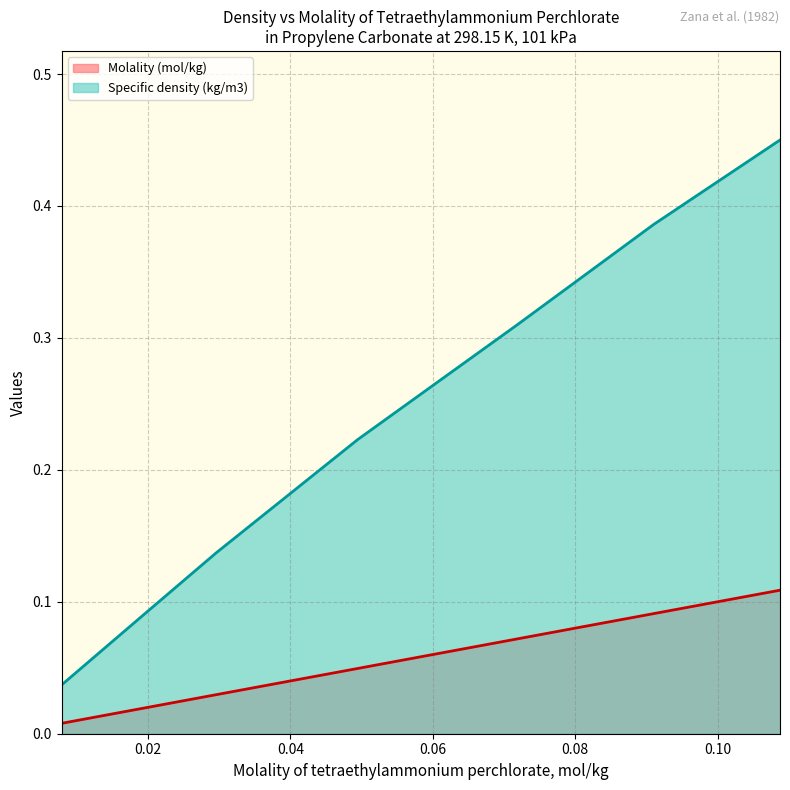

Which label corresponds to the smallest value in the chart?

0.00788